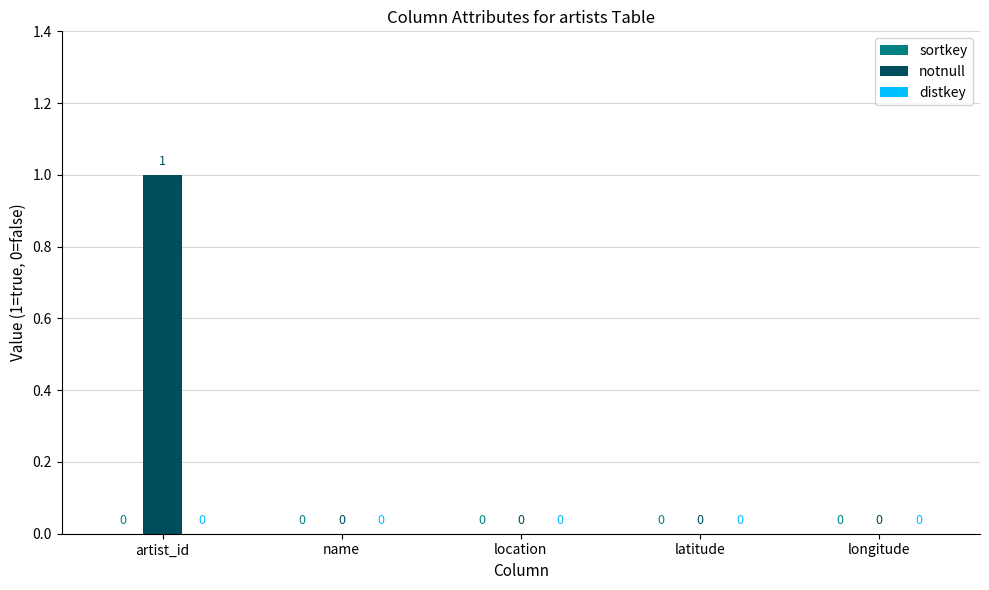

How many values are between 0 and 1?

5